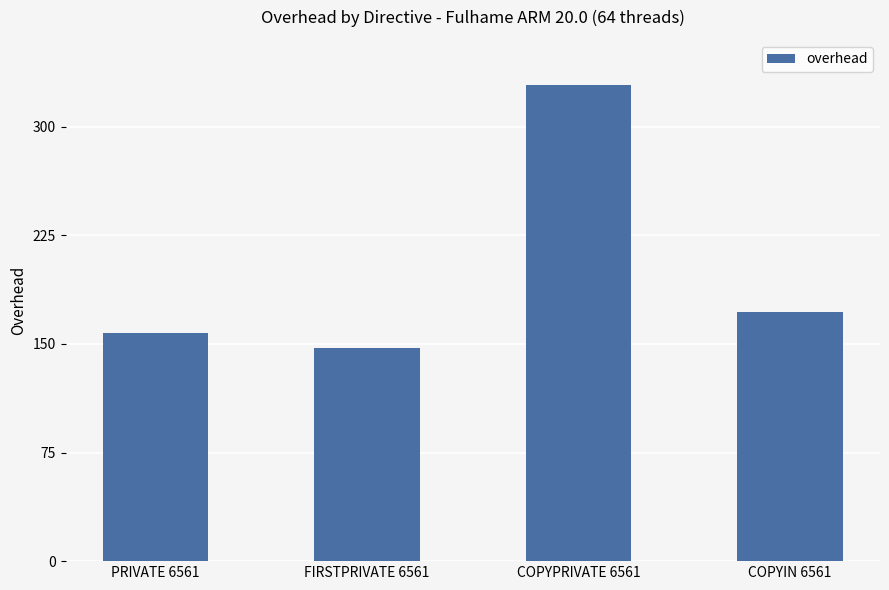

Which has a higher value, COPYPRIVATE 6561 or PRIVATE 6561?

COPYPRIVATE 6561